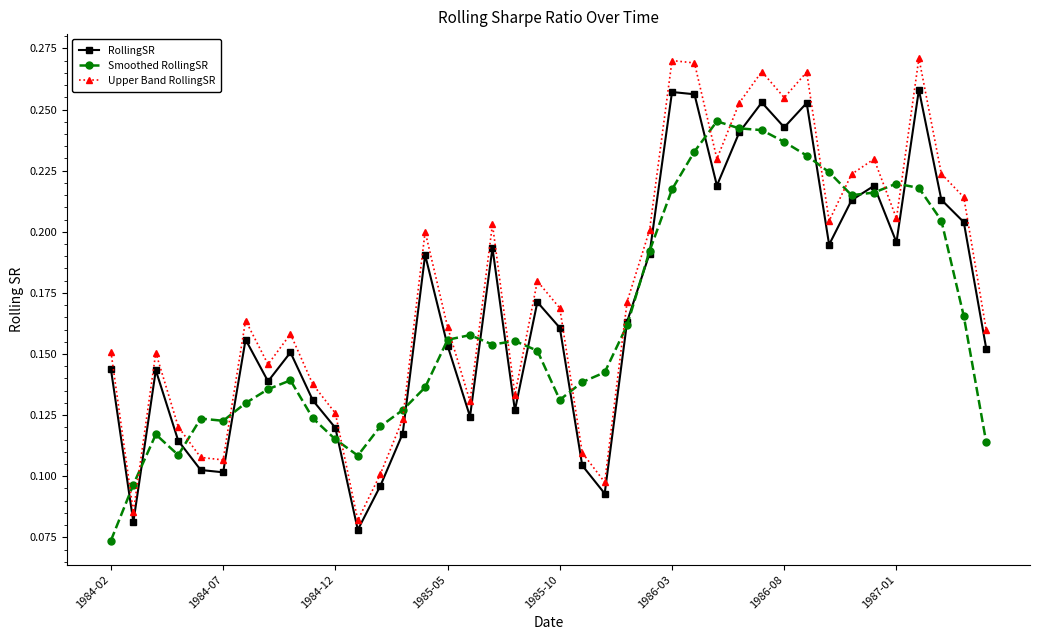

At how many categories does at least one series exceed 0?

40